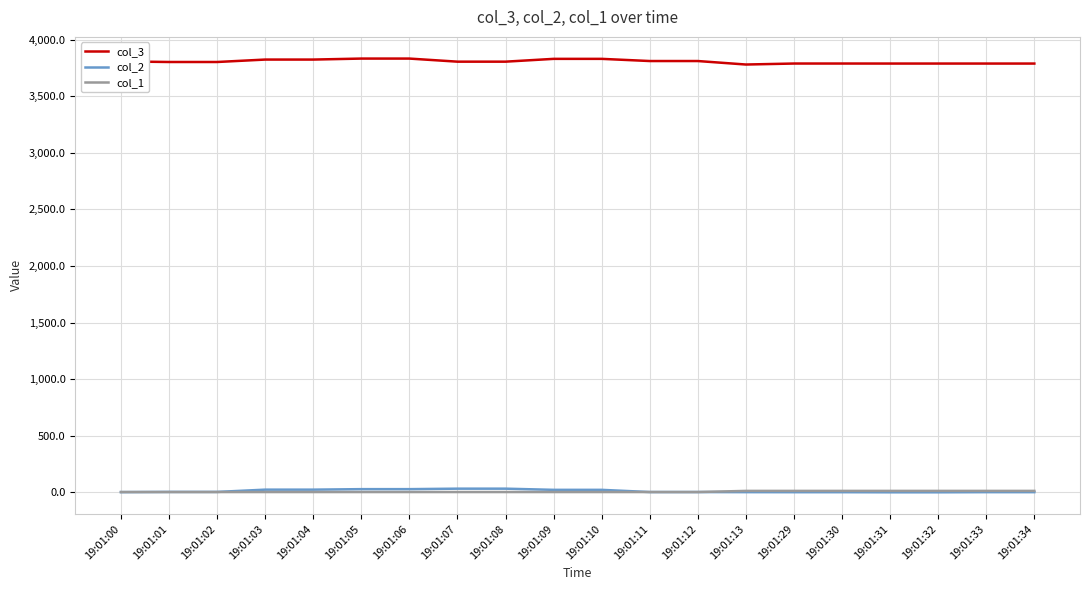

Is the value of col_3 at 19:01:02 greater than the value of col_2 at 19:01:10?

Yes